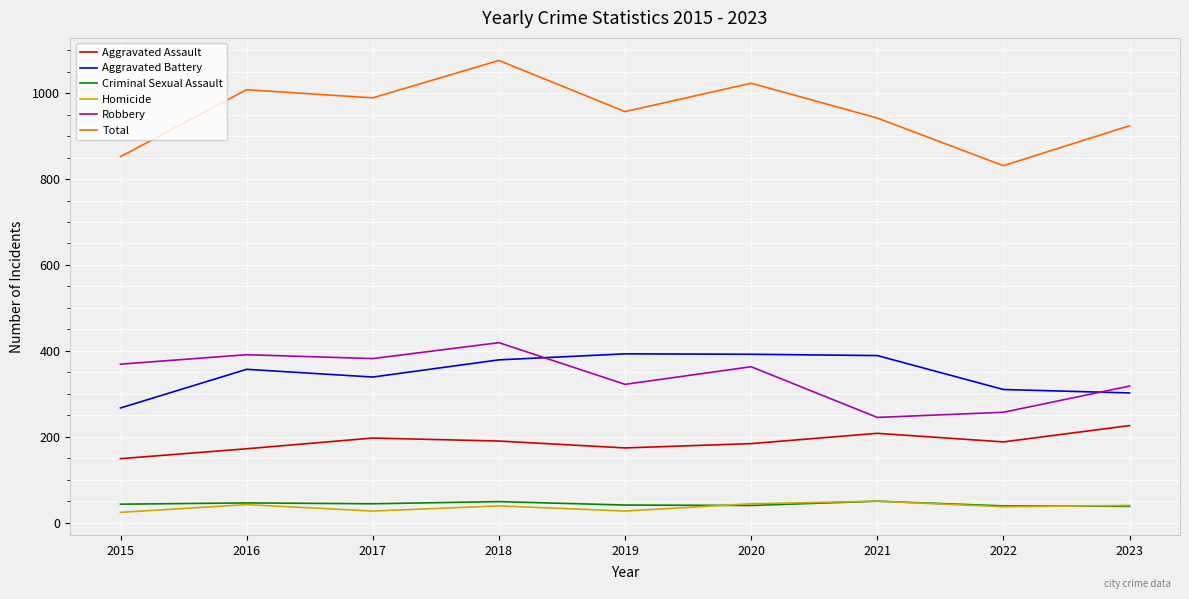

What is the lowest value of the Homicide series?

24